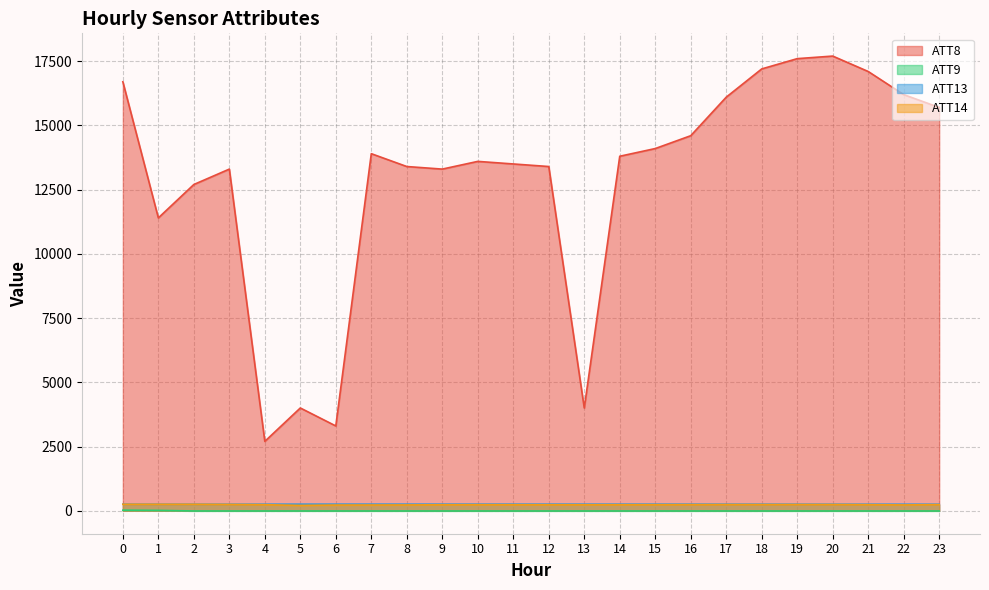

True or false: ATT8 has more than 2 interior local peaks.

True